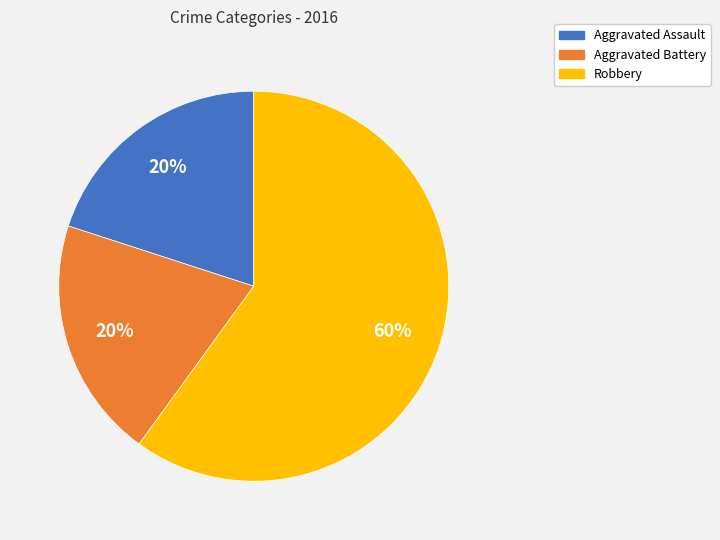

Is it true that Aggravated Assault is 20% of the pie?

True